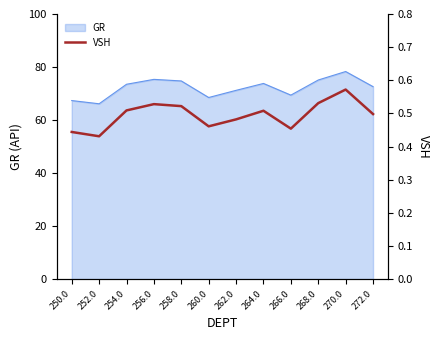

What is the label of the 10th point from the left?

268.0